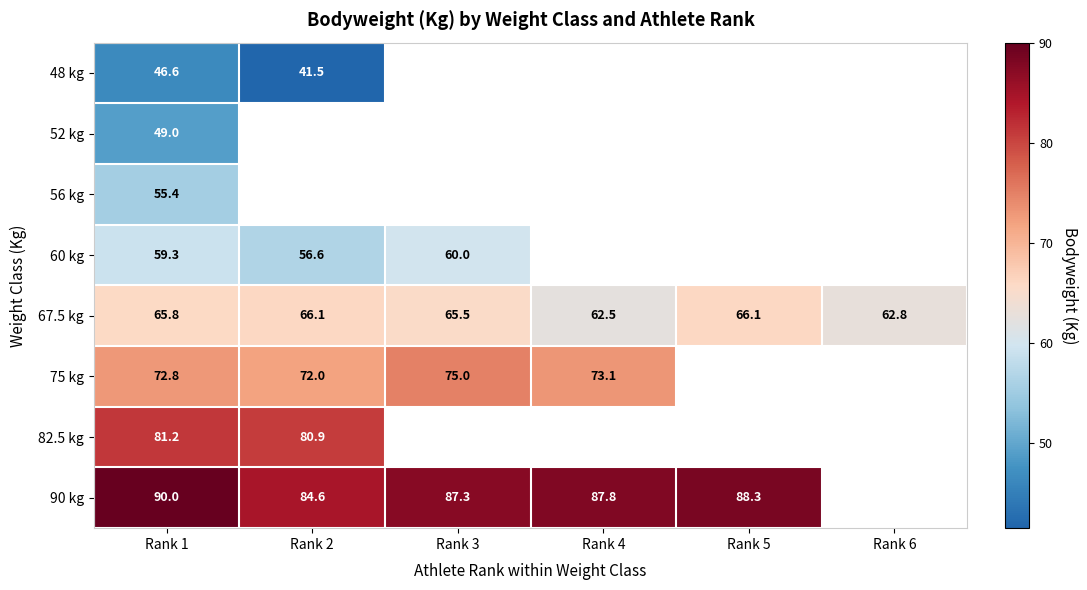

Is the value of 48 kg at Rank 2 greater than the value of 67.5 kg at Rank 1?

No